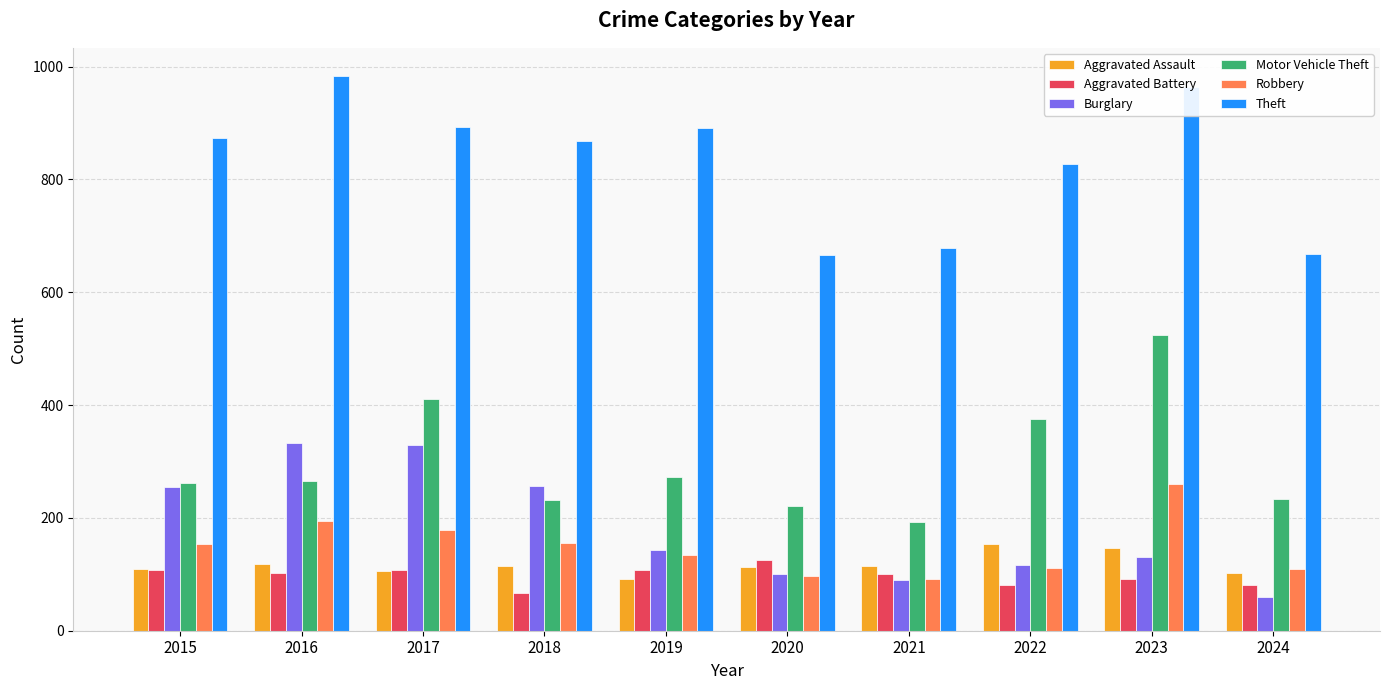

Between 2015 and 2021, which series saw the biggest shift?

Theft